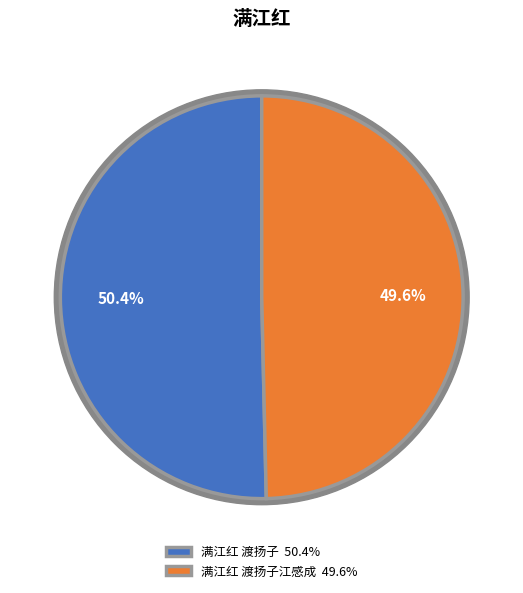

What percentage do 满江红 渡扬子 and 满江红 渡扬子江感成 together represent?

100.0%